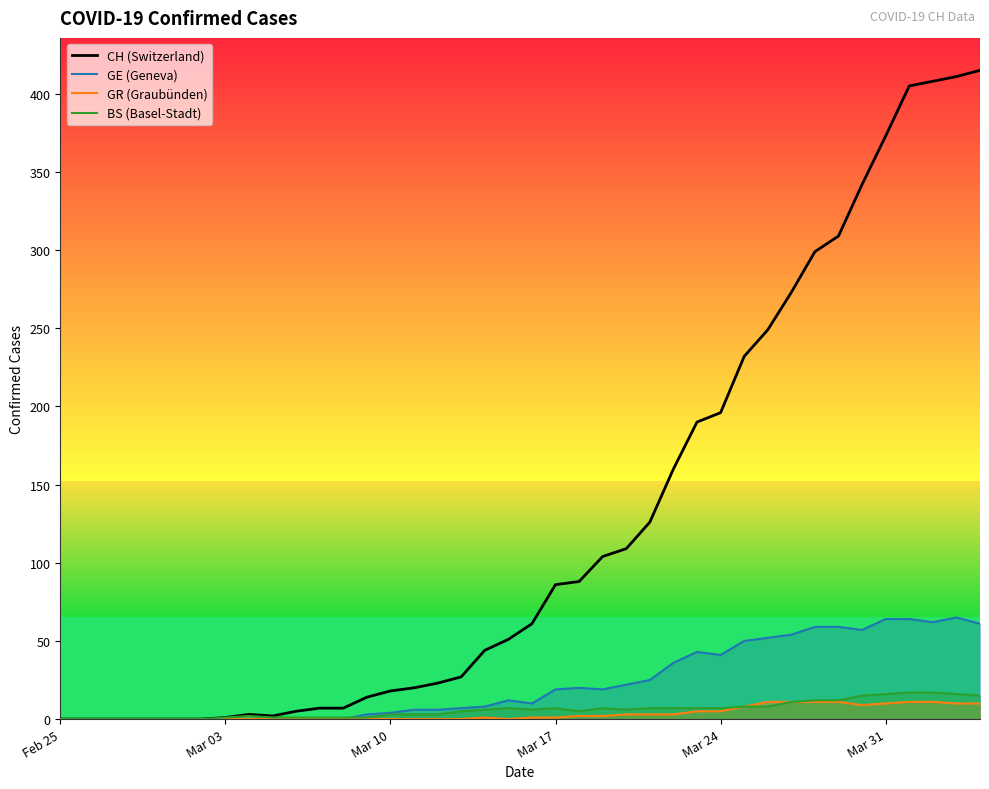

Count the number of categories in the chart.

40